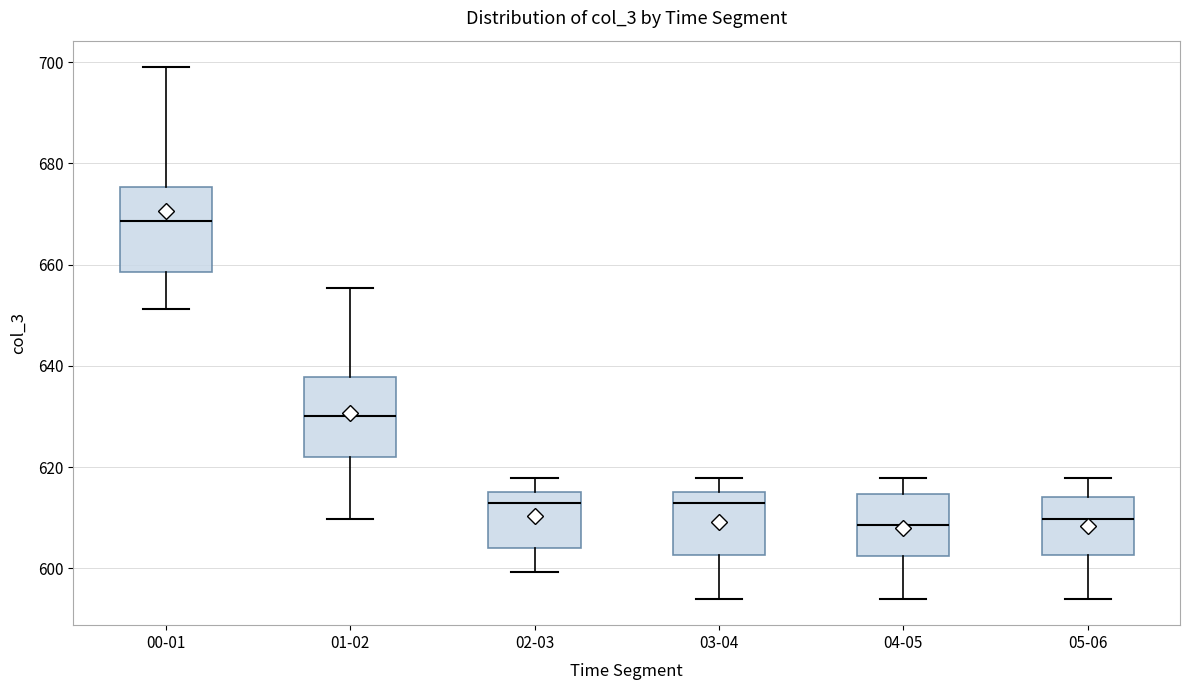

Reading left to right, transcribe this box plot: for each box, give where its median line is, the range the box spans, and where its two whiskers end, as read against the y-axis. The values are not printed on the chart, so give them approximately, as read against the axis.

00-01: median 668, box 658 to 676, whiskers 652 to 700
01-02: median 630, box 622 to 638, whiskers 610 to 656
02-03: median 612, box 604 to 616, whiskers 600 to 618
03-04: median 612, box 602 to 616, whiskers 594 to 618
04-05: median 608, box 602 to 614, whiskers 594 to 618
05-06: median 610, box 602 to 614, whiskers 594 to 618